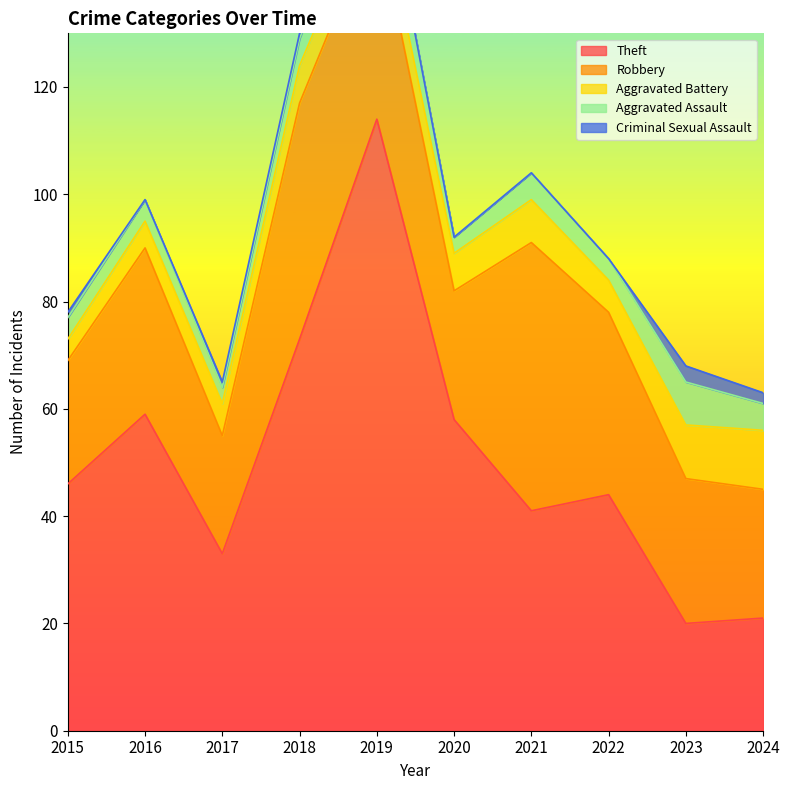

Which has a higher value, 2019 or 2015?

2019